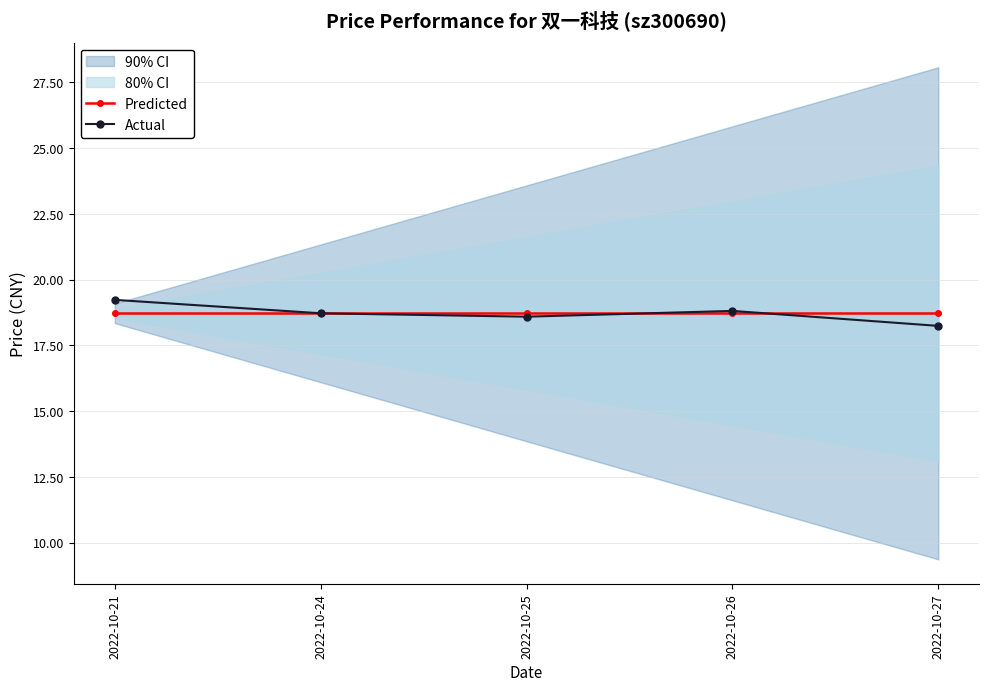

True or false: Actual has a value of 19.2 at 2022-10-21.

True